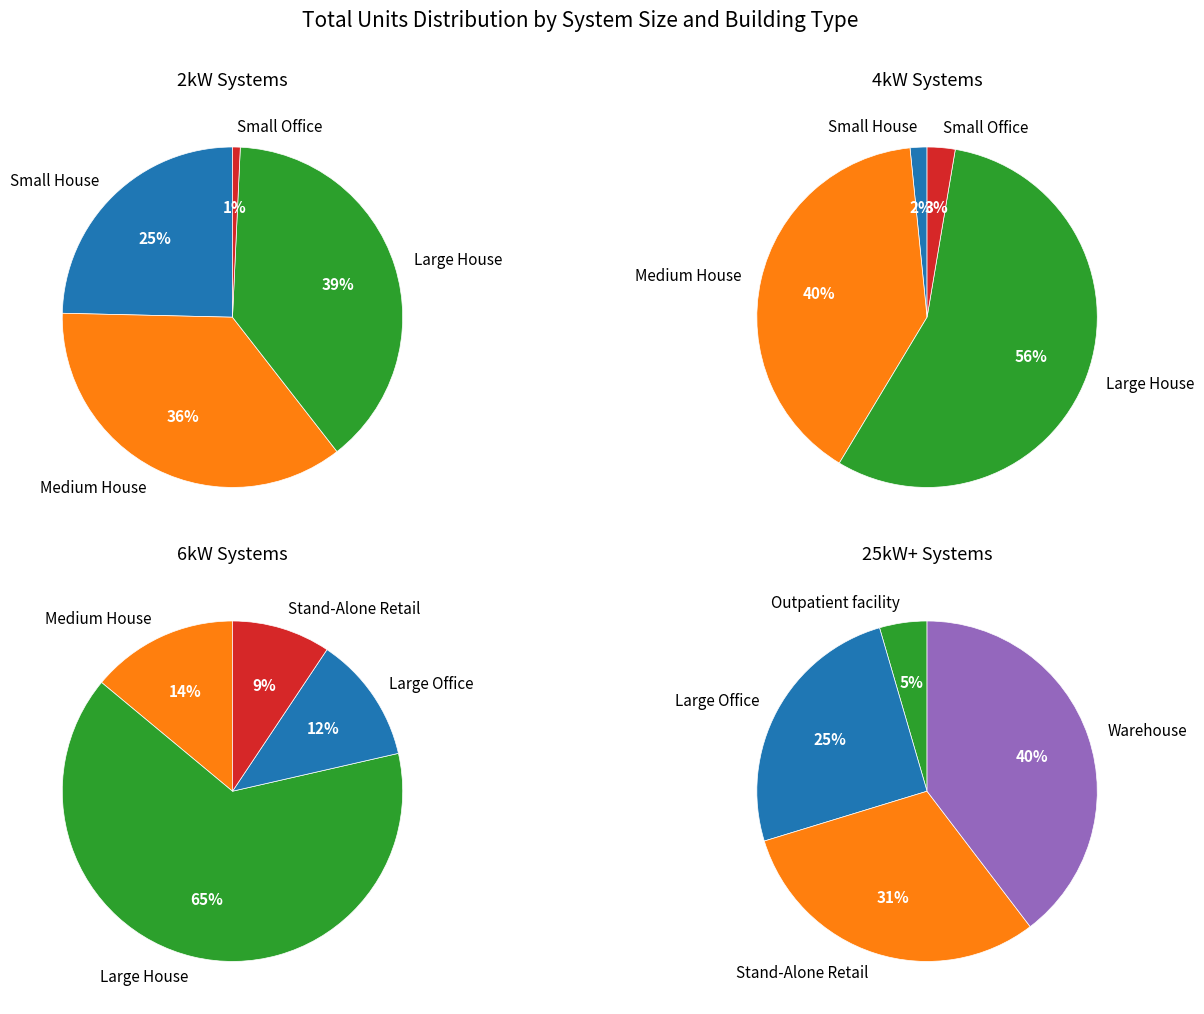

True or false: Small Office accounts for 15% of the total.

False